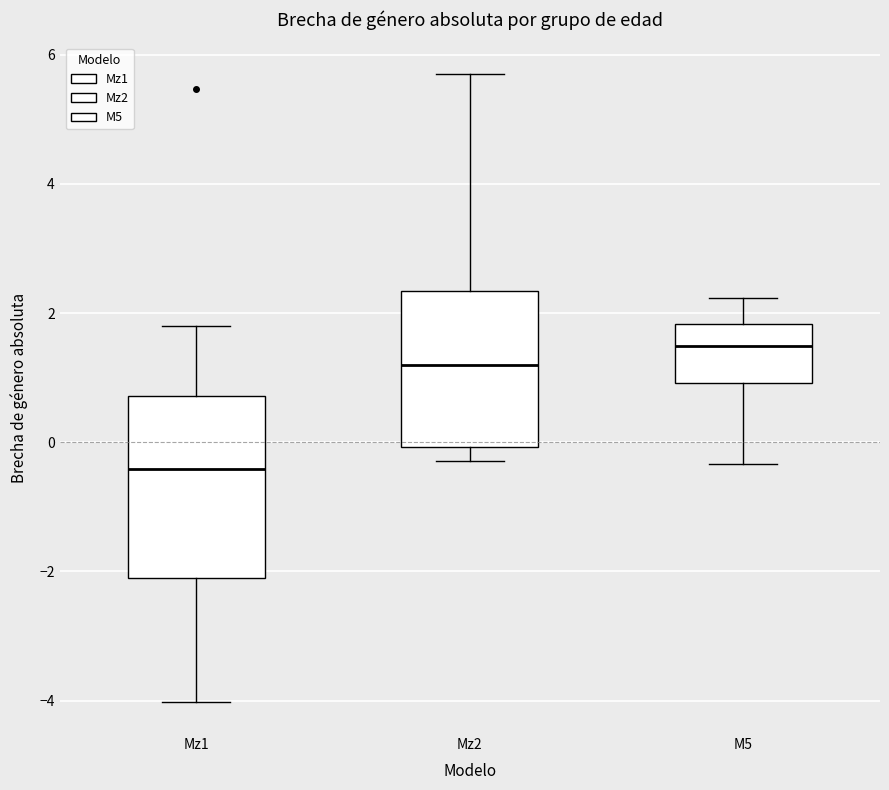

Reading left to right, read every box against the y-axis: the position of its median line, the range the box covers, and the ends of its whiskers. The values are not printed on the chart, so give them approximately, as read against the axis.

Mz1: median -0.4, box -2.0 to 0.8, whiskers -4.0 to 1.8
Mz2: median 1.2, box 0.0 to 2.4, whiskers -0.2 to 5.8
M5: median 1.4, box 1.0 to 1.8, whiskers -0.4 to 2.2